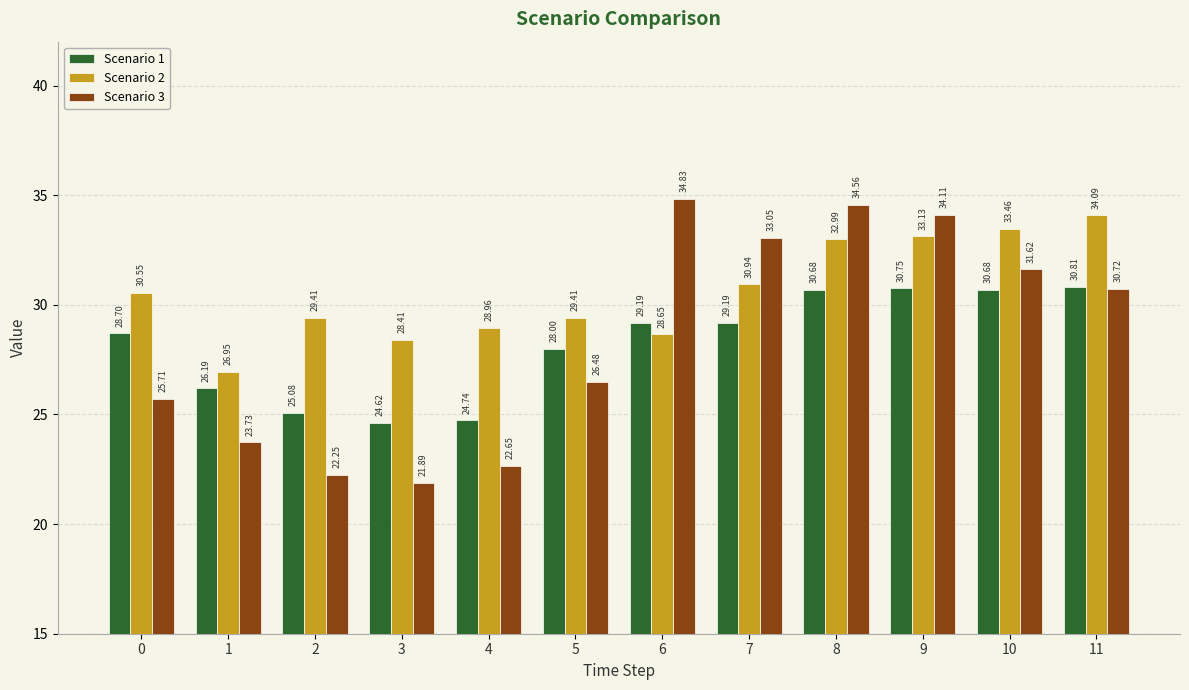

What is the spread (max minus min) of values at 8?

3.9